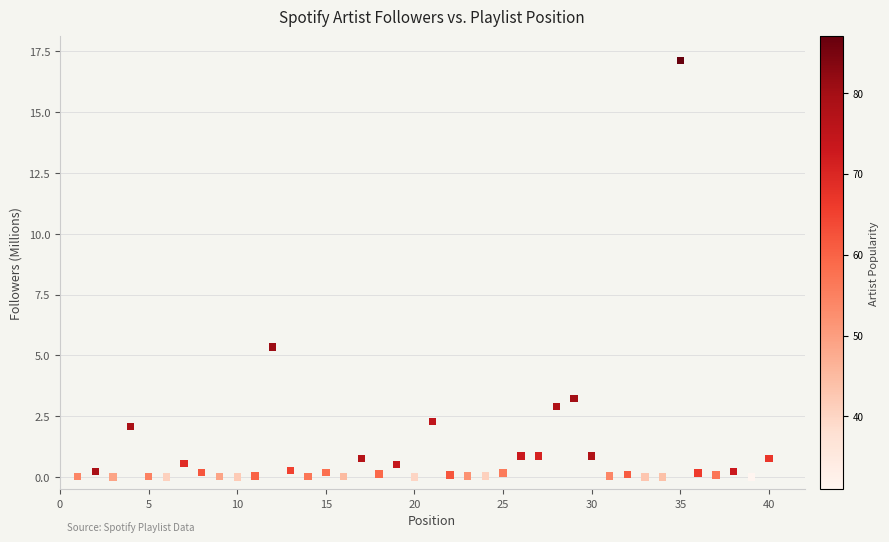

What is the range of Y values (max minus min)?

17.1